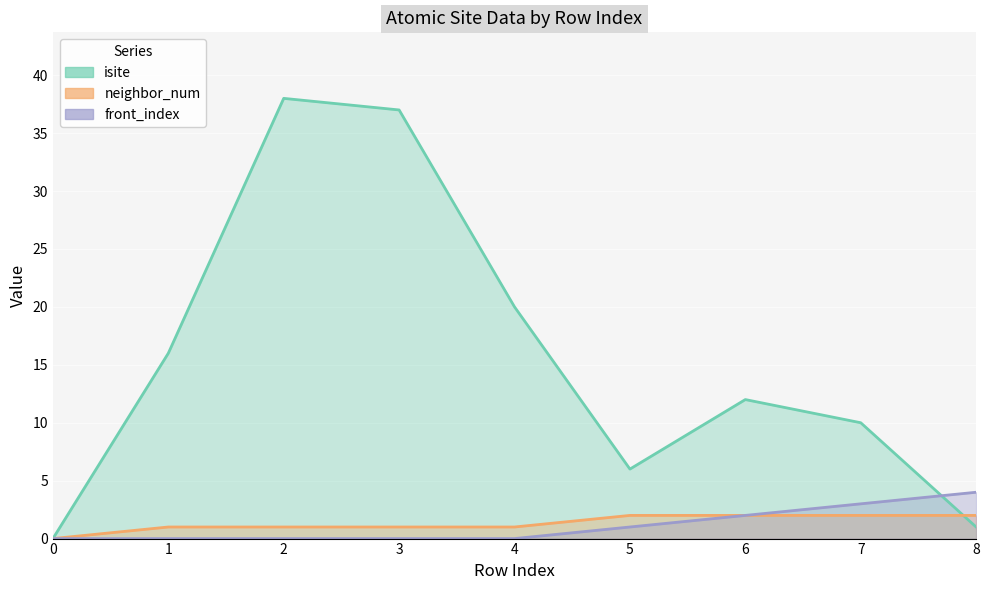

At which label does neighbor_num first exceed 1?

5